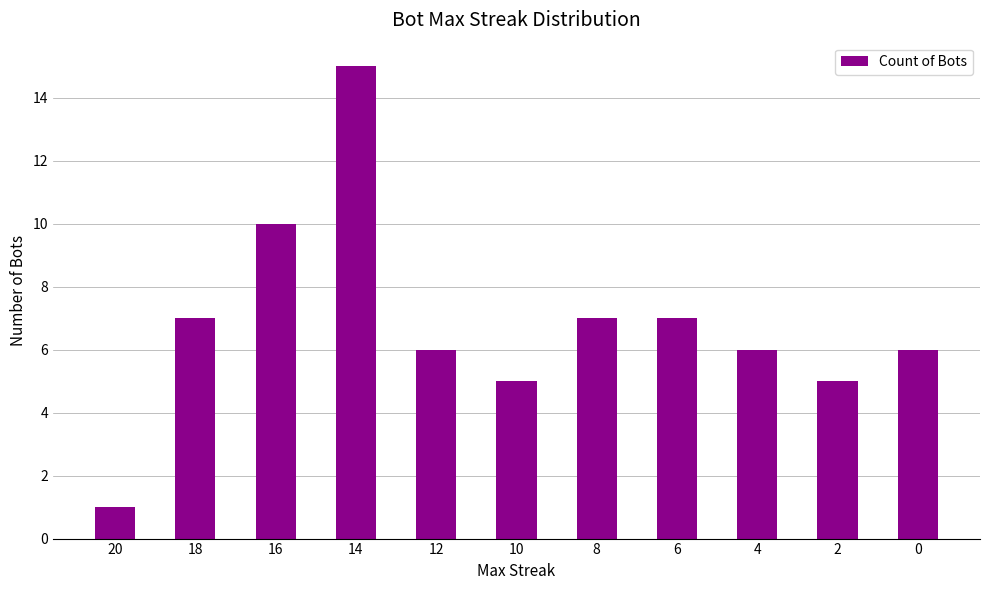

What is the sum of the values at 20 and 12?

7